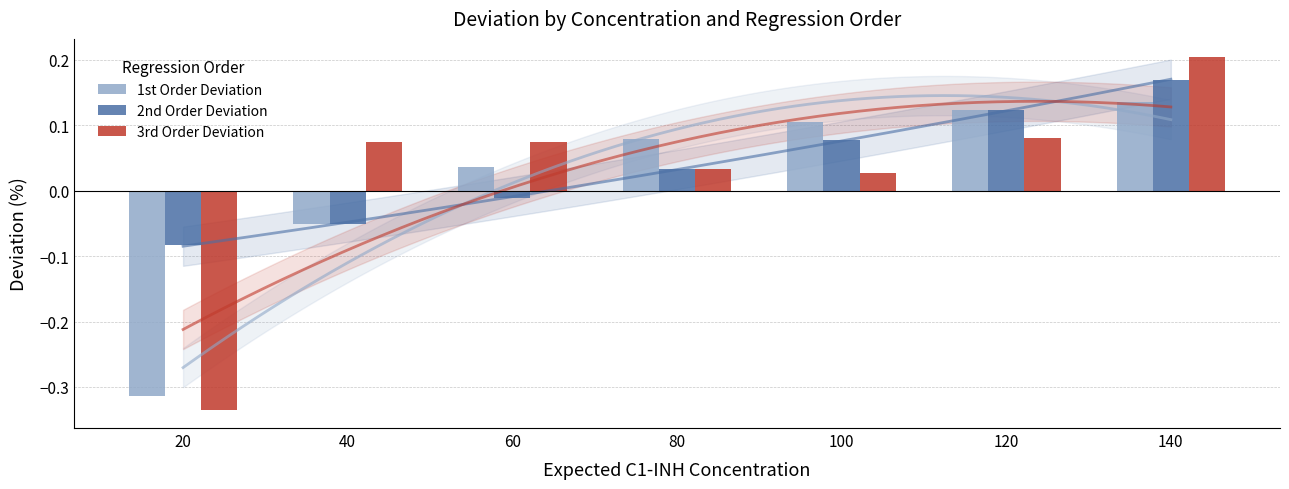

Reading right to left, what are all the values shown in this chart?

1st Order Deviation: 0.1	0.1	0.1	0.1	0.0	-0.1	-0.3
2nd Order Deviation: 0.2	0.1	0.1	0.0	-0.0	-0.1	-0.1
3rd Order Deviation: 0.2	0.1	0.0	0.0	0.1	0.1	-0.3